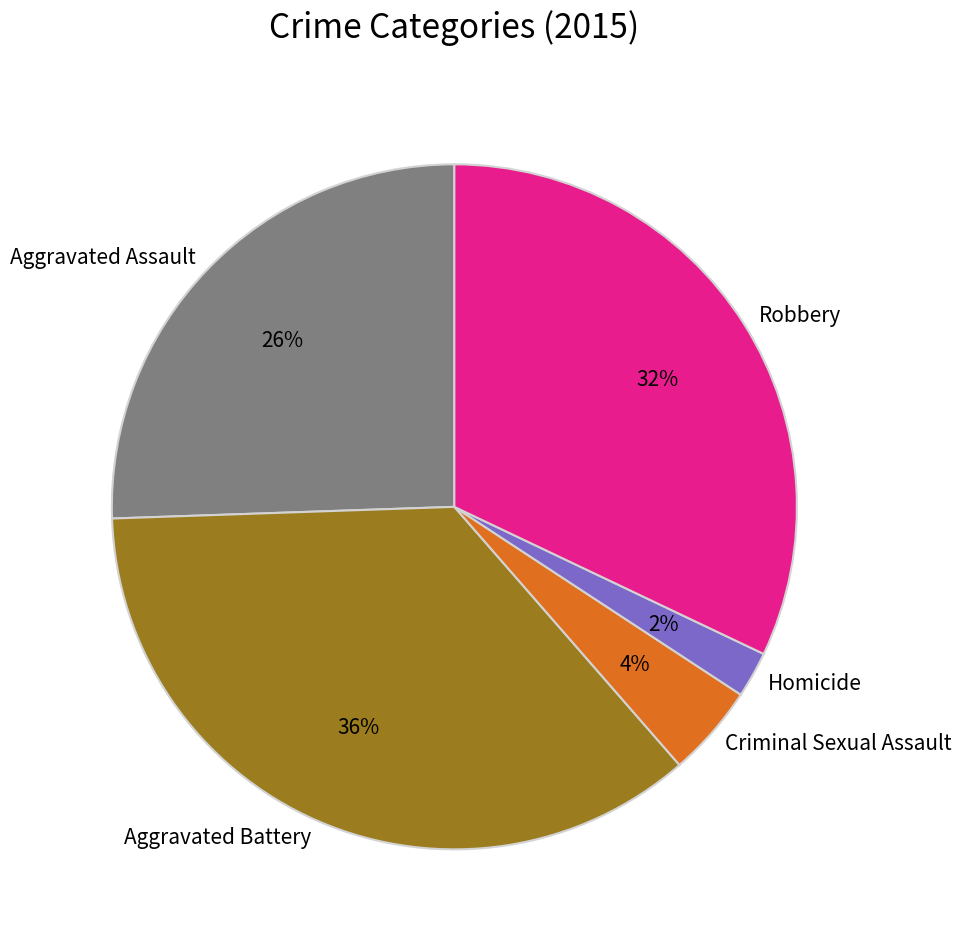

How many slices are in this pie chart?

5